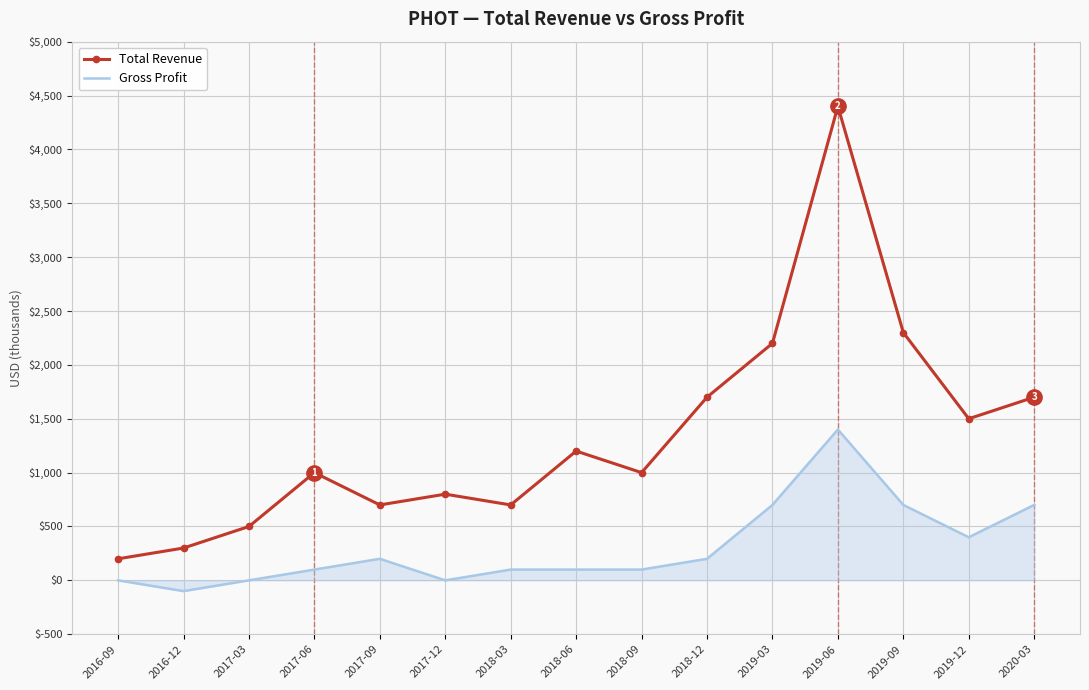

True or false: Gross Profit and Total Revenue intersect in this chart.

False